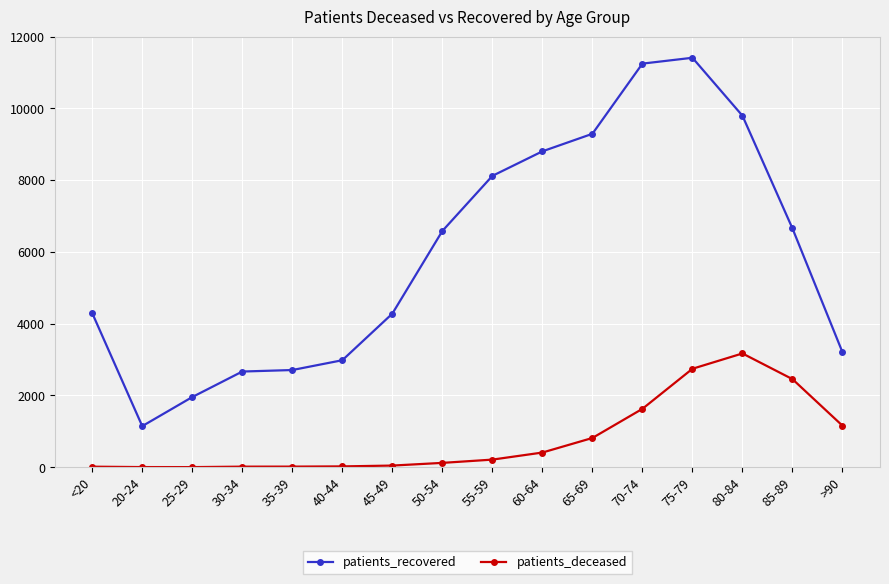

What is the label of the 8th point from the left?

50-54